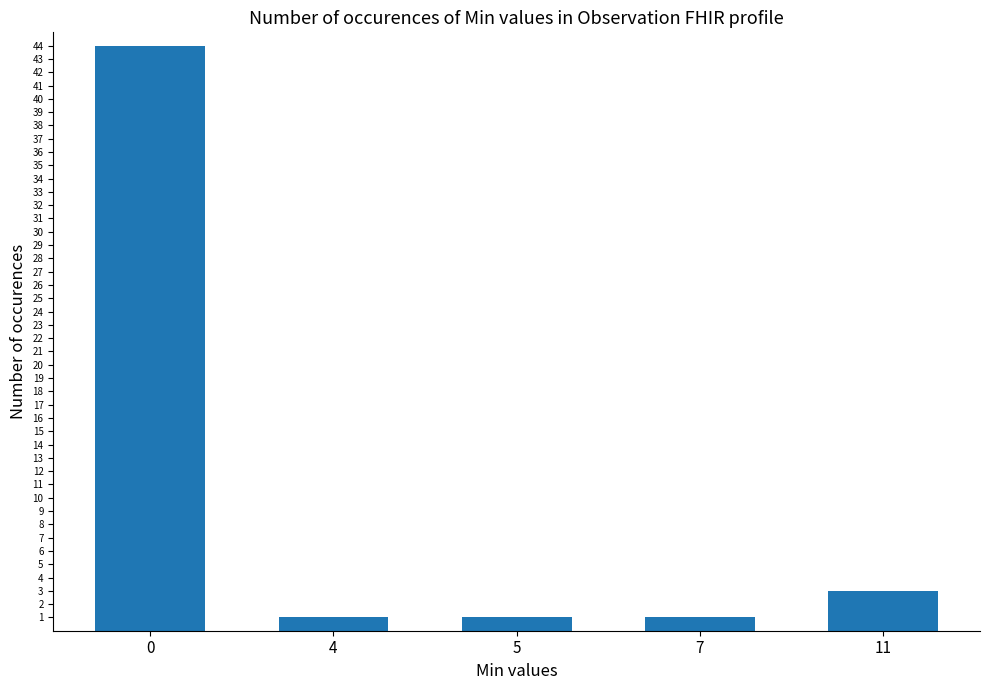

What is the average value?

10